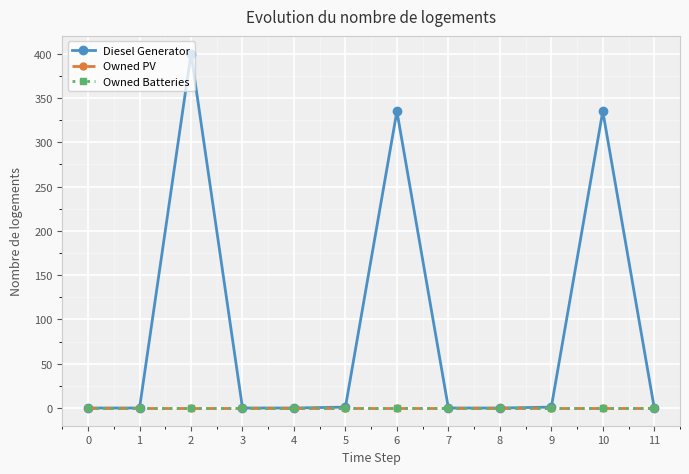

Which series has the largest range (max minus min)?

Diesel Generator